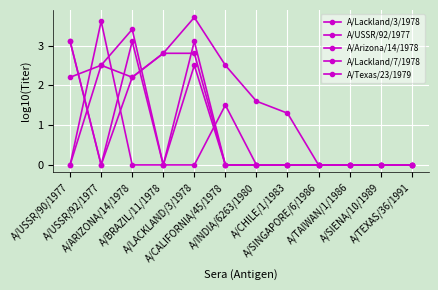

How many lines are shown in the chart?

5